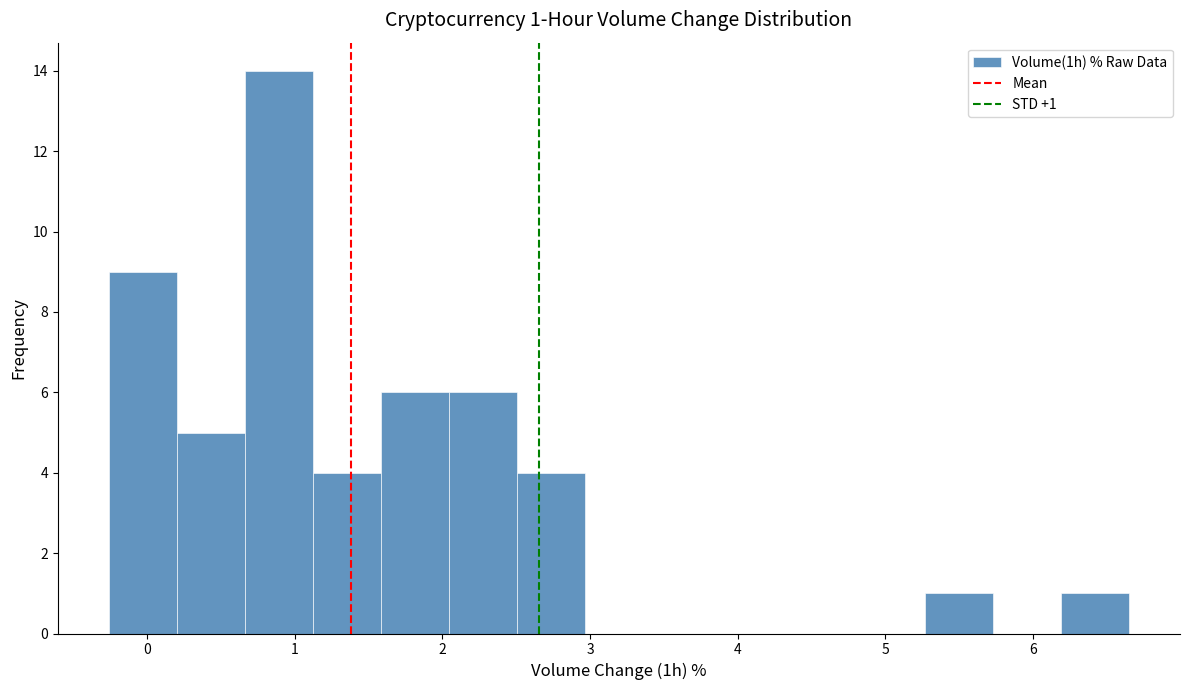

Which range on the x-axis has the tallest bar?

0.7 to 1.1